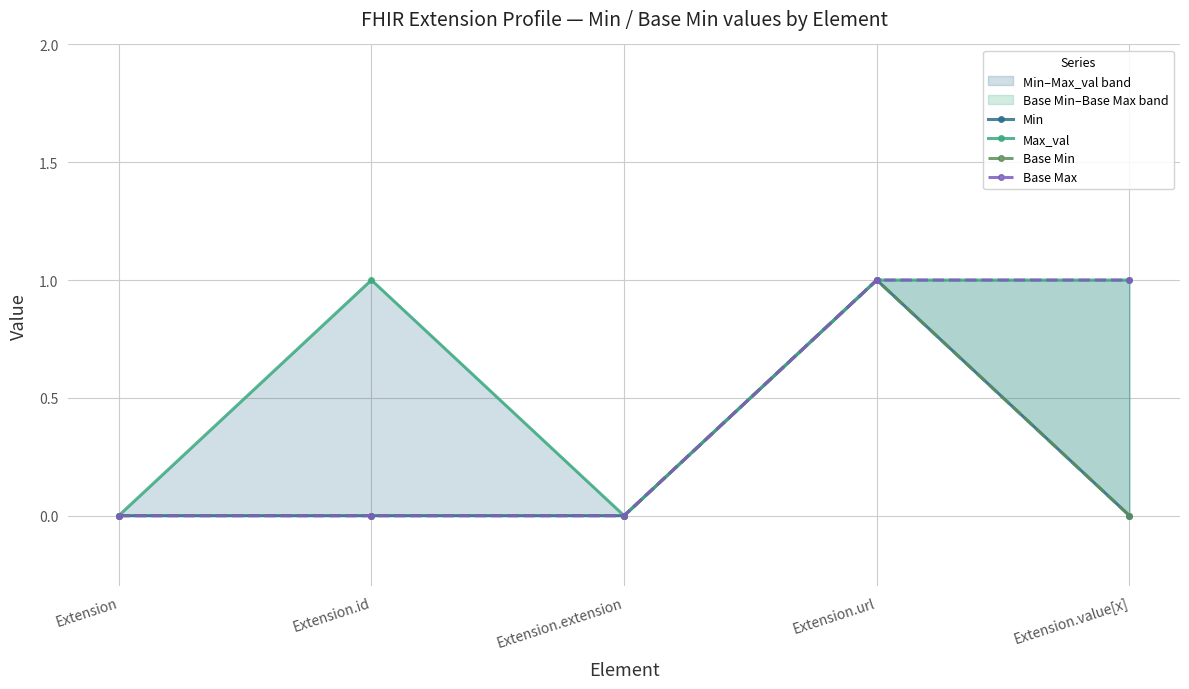

How many distinct data groups are displayed?

4